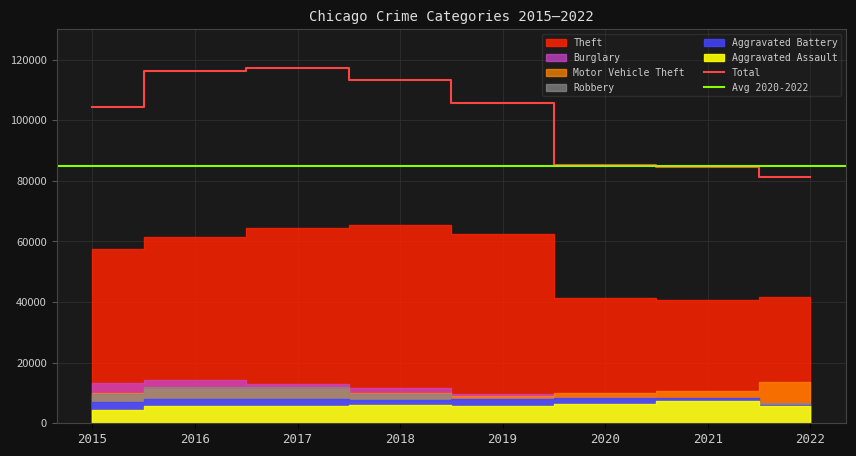

True or false: Robbery and Theft intersect in this chart.

False